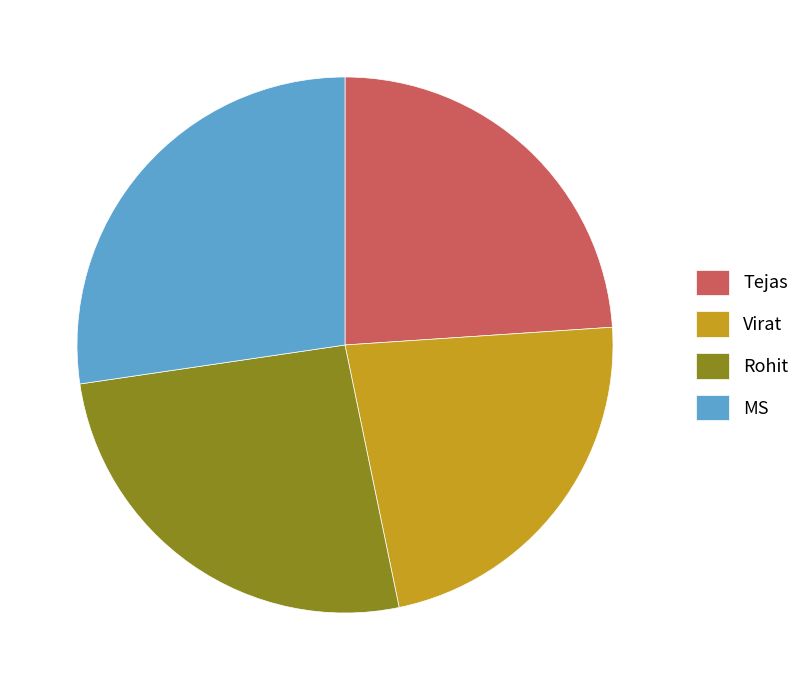

The MS slice represents 27% of the pie. True or false?

True